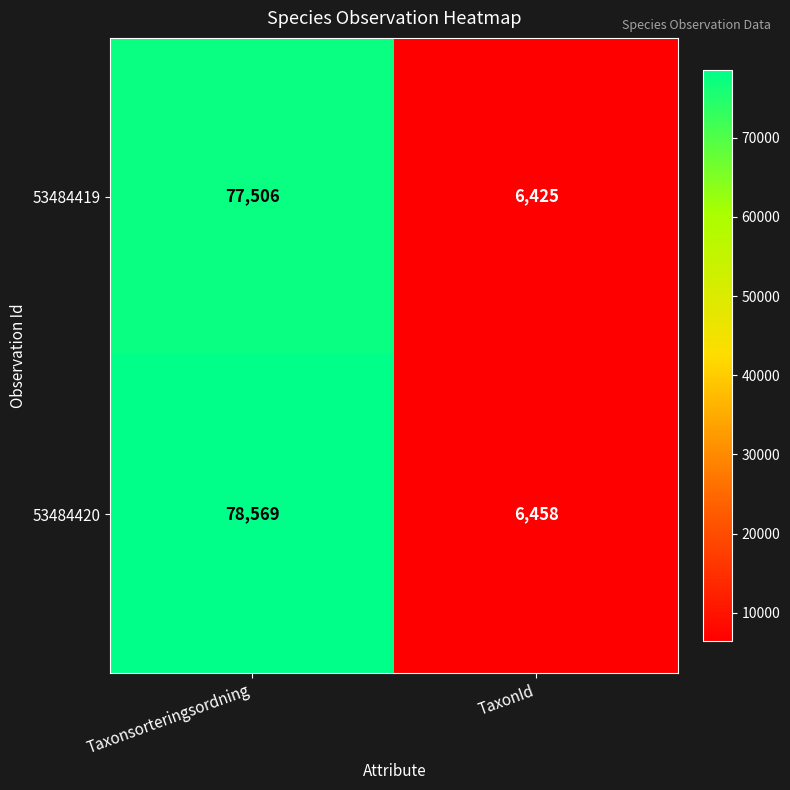

Which series has the widest spread of values?

53484420